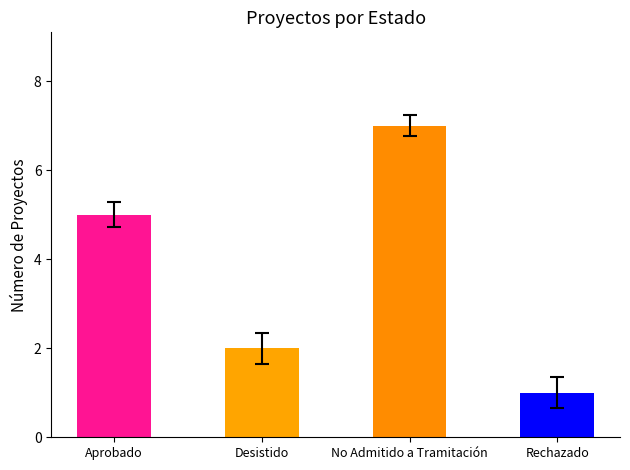

Reading right to left, transcribe all the data shown in this chart.

Rechazado=1	No Admitido a Tramitación=7	Desistido=2	Aprobado=5